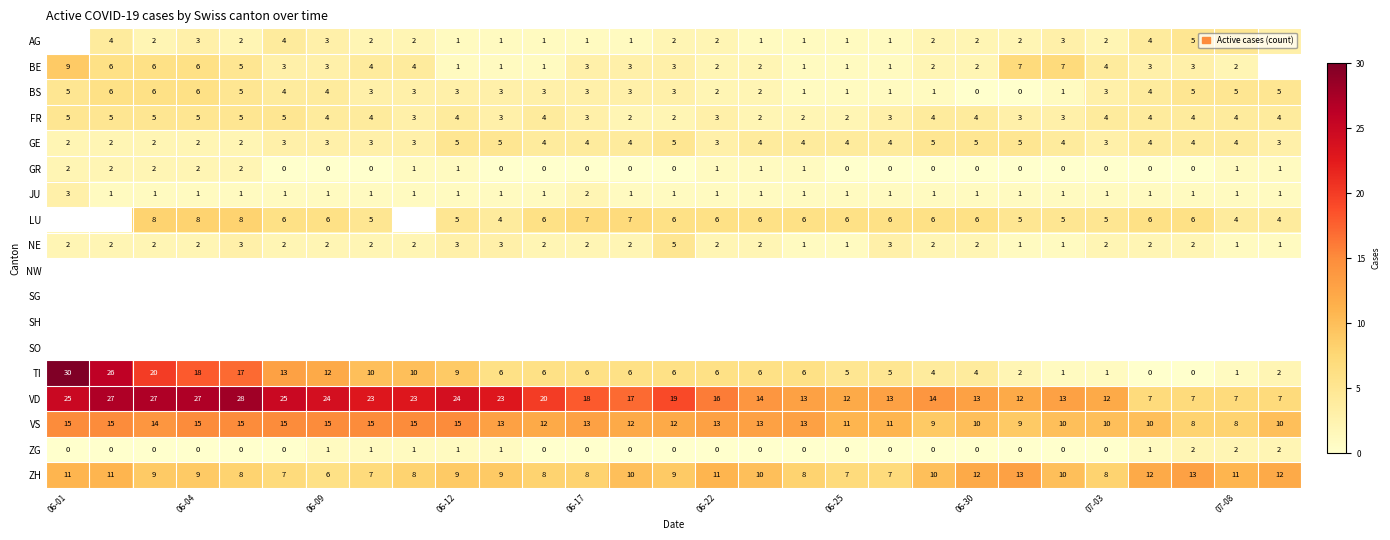

The value of BE at 07-03 is 4. True or false?

True